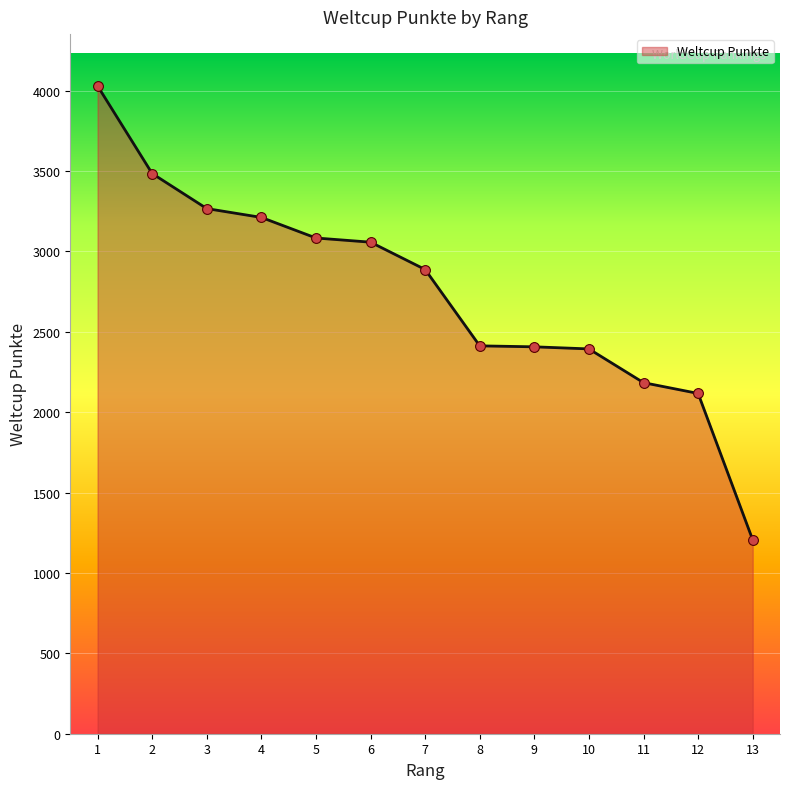

Between 2 and 9, which is larger?

2